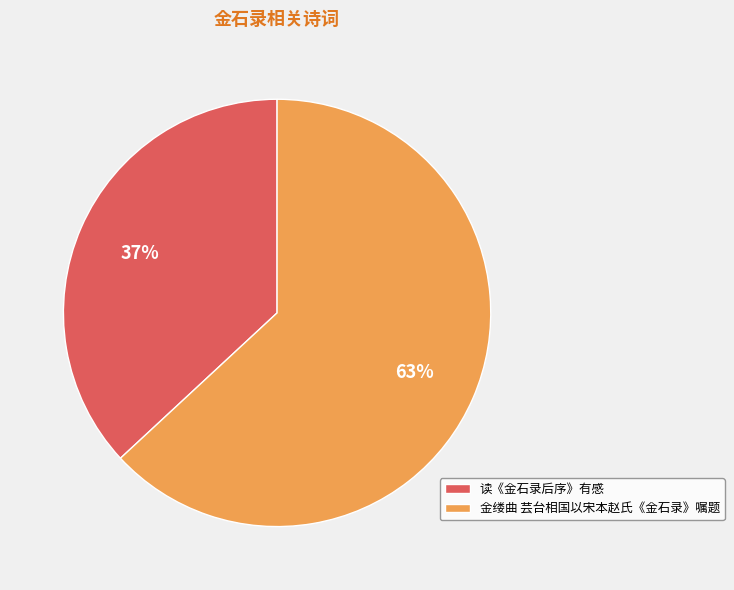

Is there any slice that represents more than half of the pie?

Yes